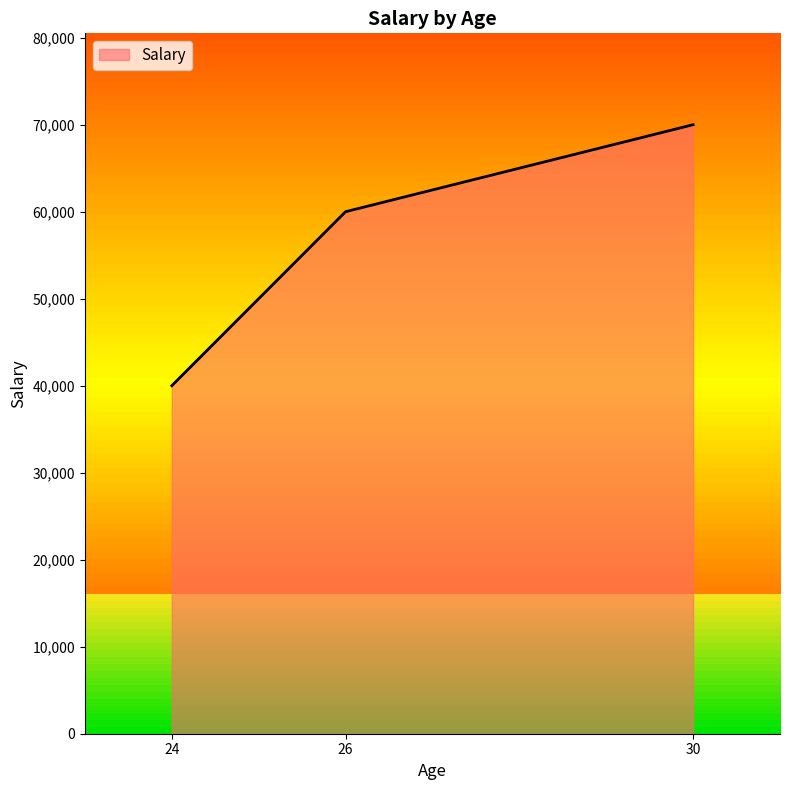

True or false: the data shows 81594 at 26.

False